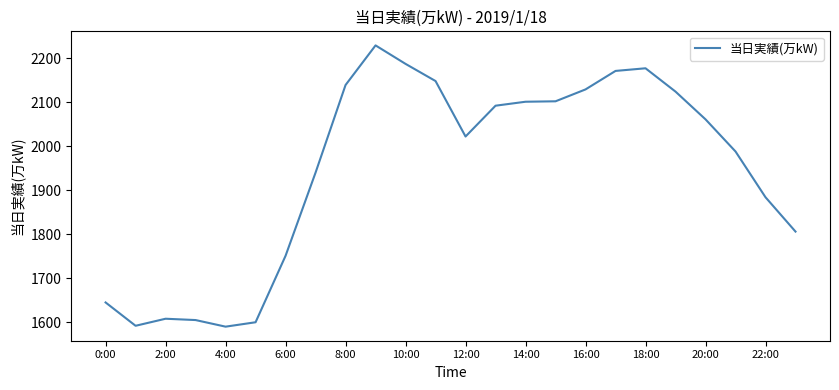

What is the smallest value displayed?

1590